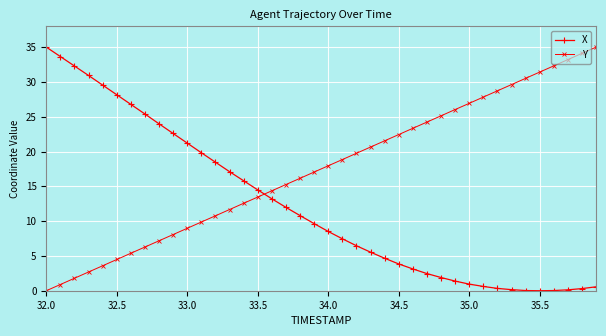

How many values in Y are above zero?

39